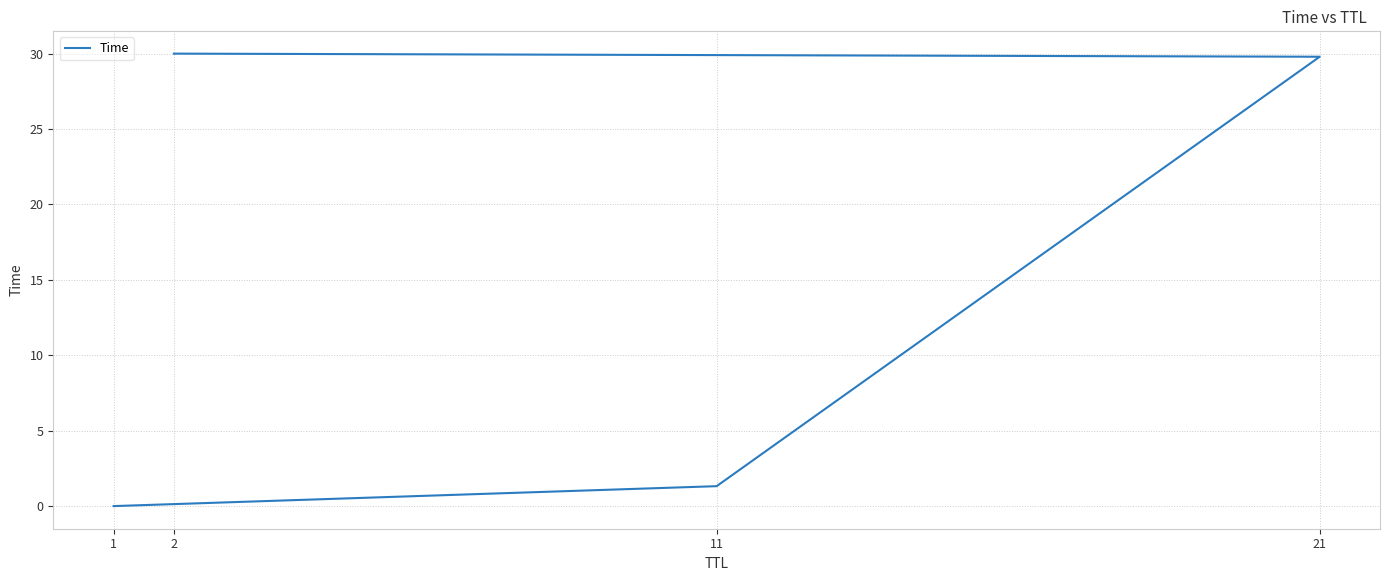

The value at 2 is 15.3. True or false?

False